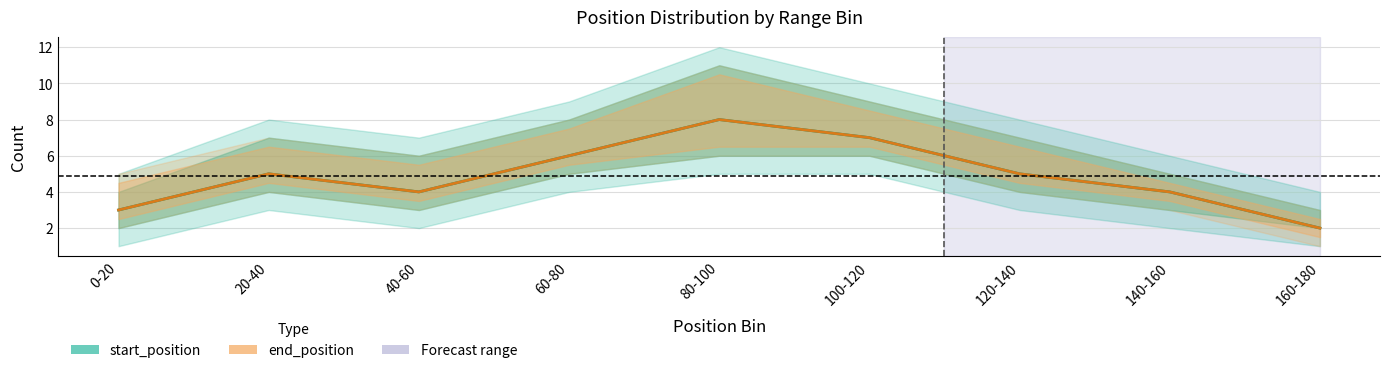

Is the value of end_position at 140-160 greater than the value of start_position at 80-100?

No